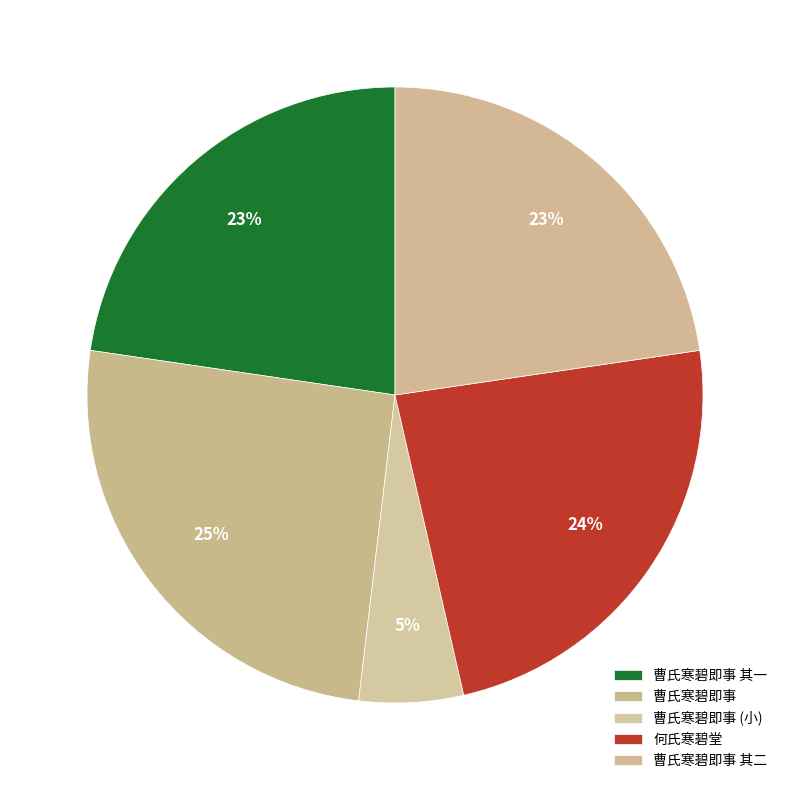

The 曹氏寒碧即事 其一 slice represents 23% of the pie. True or false?

True